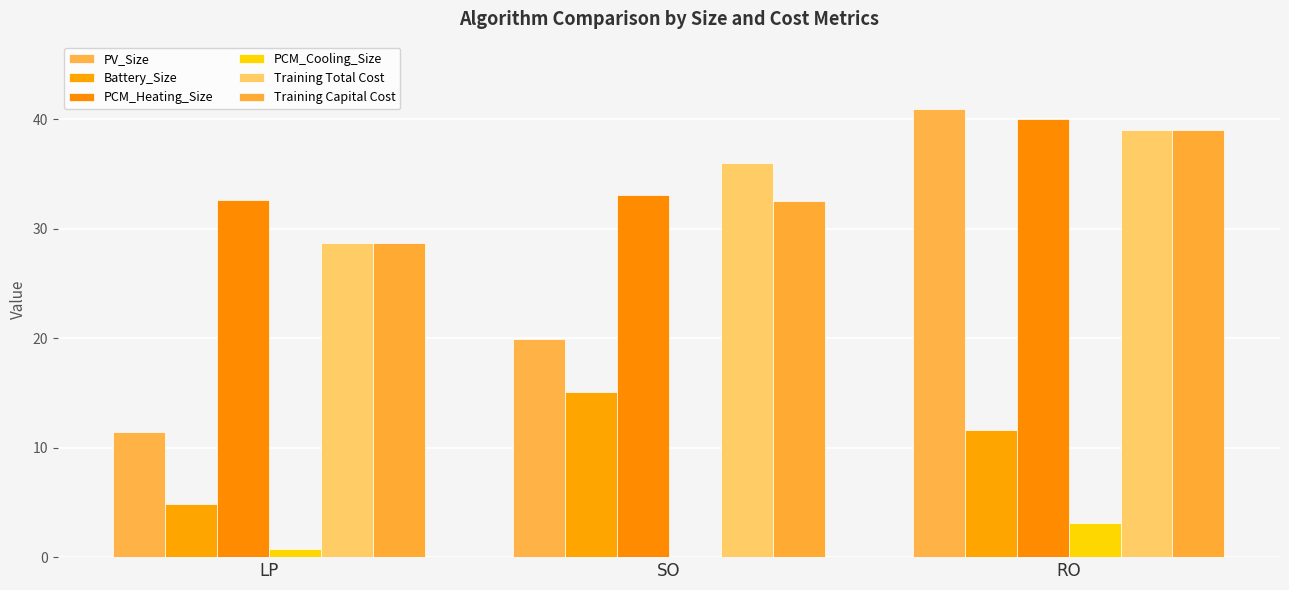

Which series has the largest total across all categories?

PCM_Heating_Size